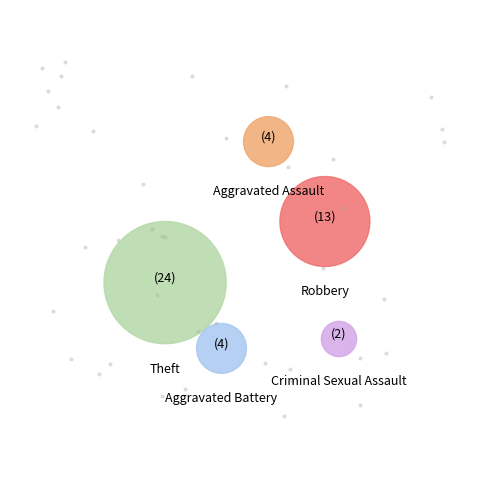

Is Theft the majority of the pie?

Yes